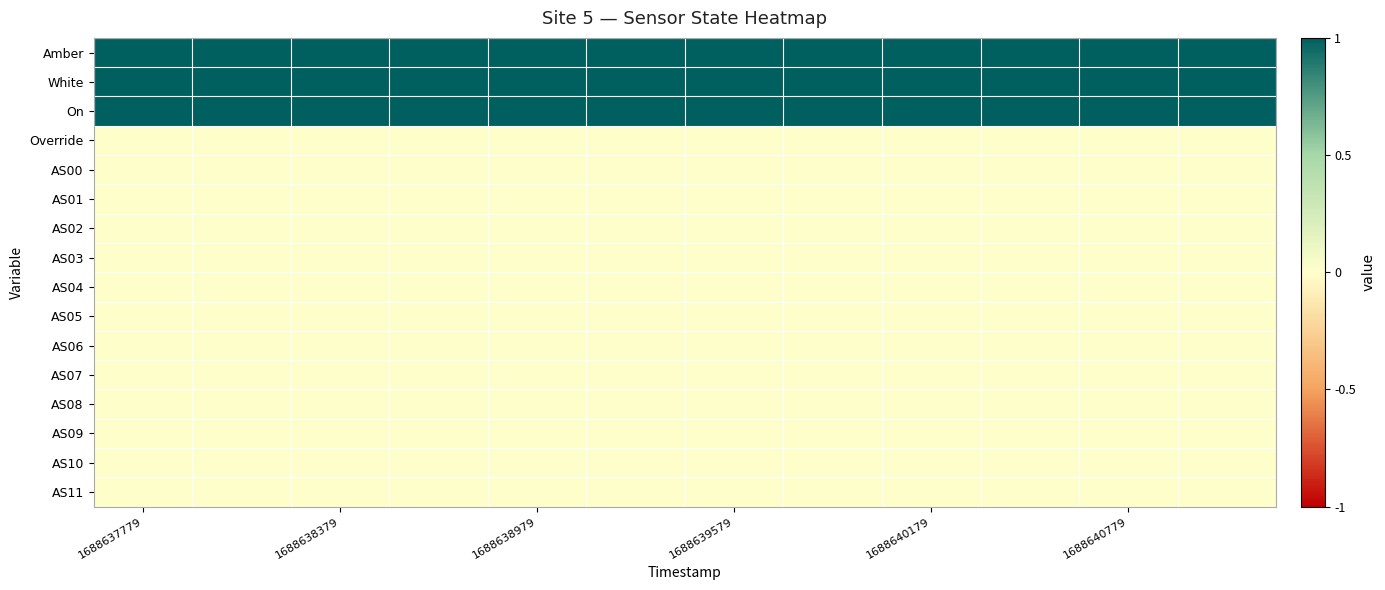

Rank the series by their maximum value, from lowest to highest.

Override, AS00, AS01, AS02, AS03, AS04, AS05, AS06, AS07, AS08, AS09, AS10, AS11, Amber, White, On